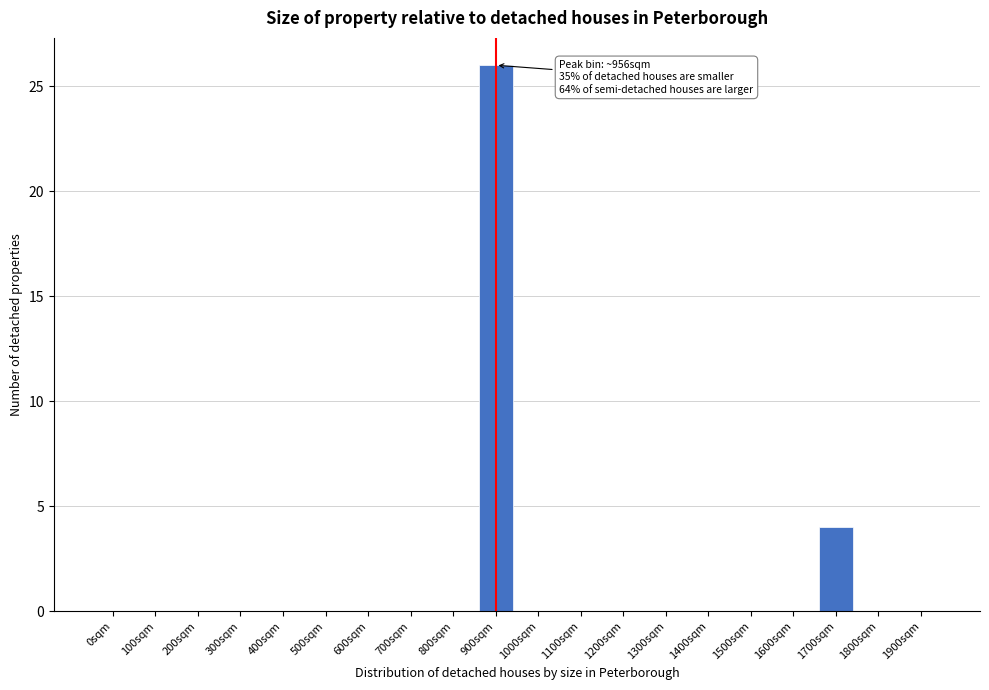

Reading left to right, transcribe all the data shown in this chart.

0sqm=0	100sqm=0	200sqm=0	300sqm=0	400sqm=0	500sqm=0	600sqm=0	700sqm=0	800sqm=0	900sqm=26	1000sqm=0	1100sqm=0	1200sqm=0	1300sqm=0	1400sqm=0	1500sqm=0	1600sqm=0	1700sqm=4	1800sqm=0	1900sqm=0